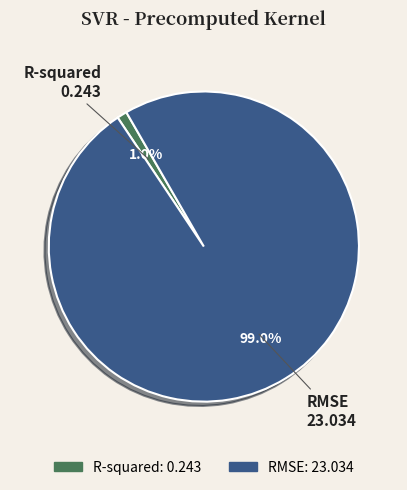

Does any single category account for the majority?

Yes